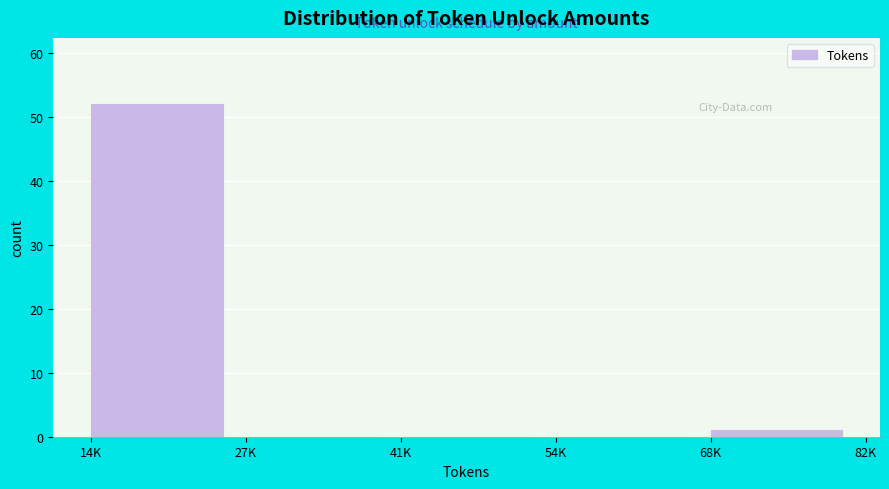

Reading left to right, what are all the values shown in this chart?

14K=52	27K=0	41K=0	54K=0	68K=1